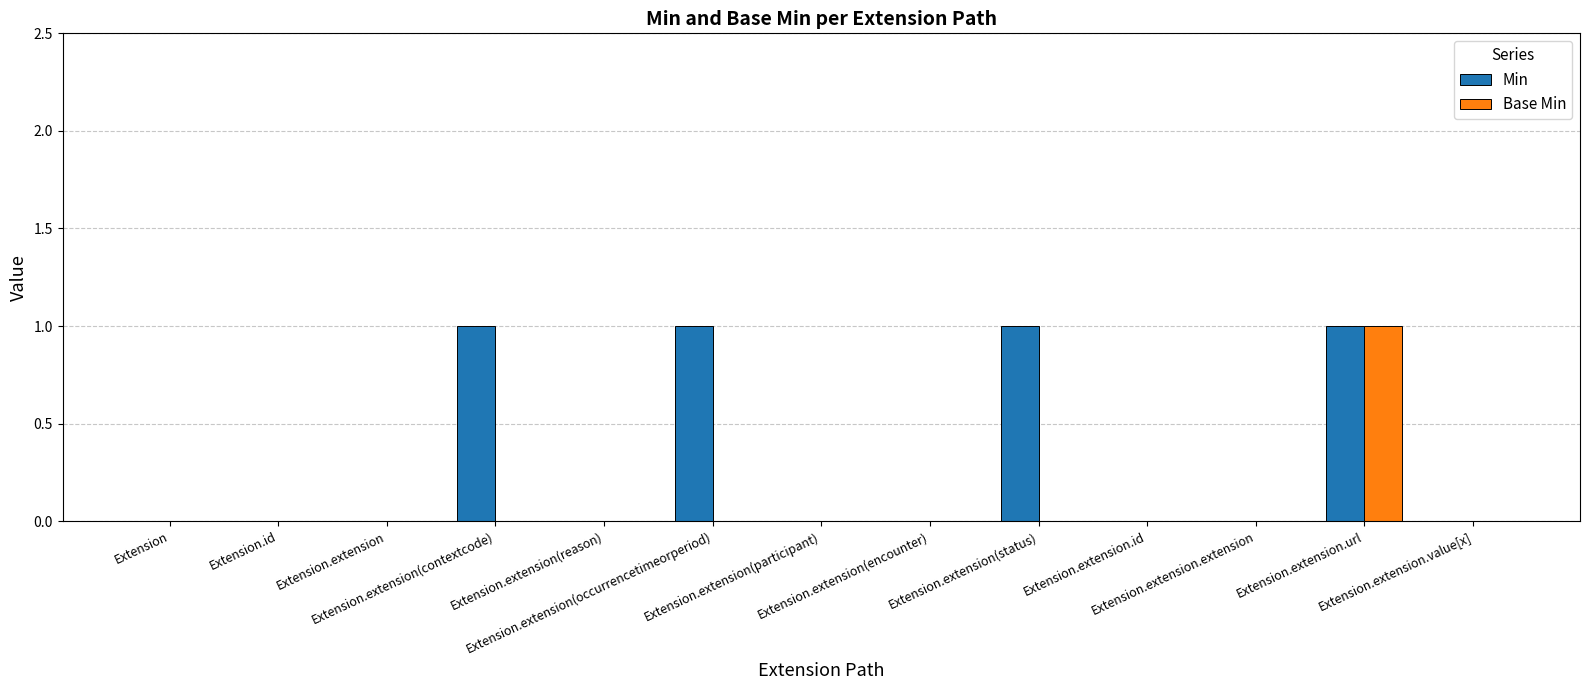

What is the sum of all Min values?

4